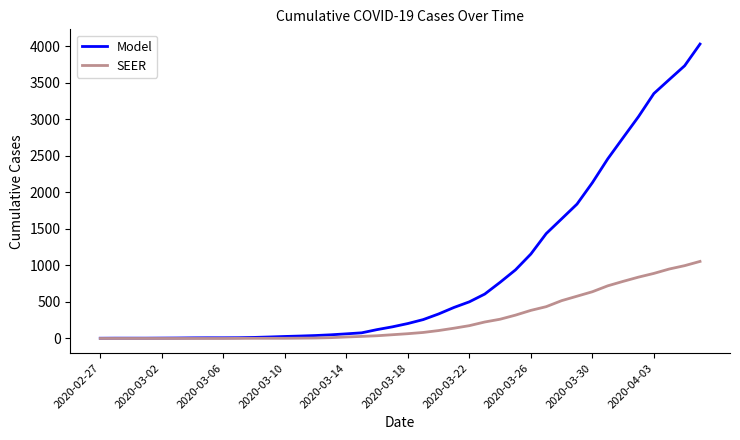

What is the greatest value displayed?

4028